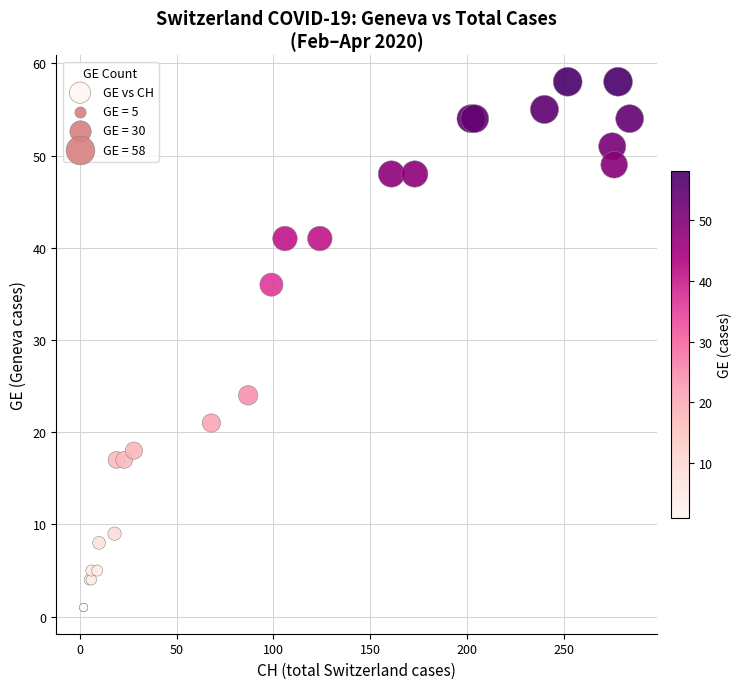

What Y value in the scatter plot is closest to 29?

24